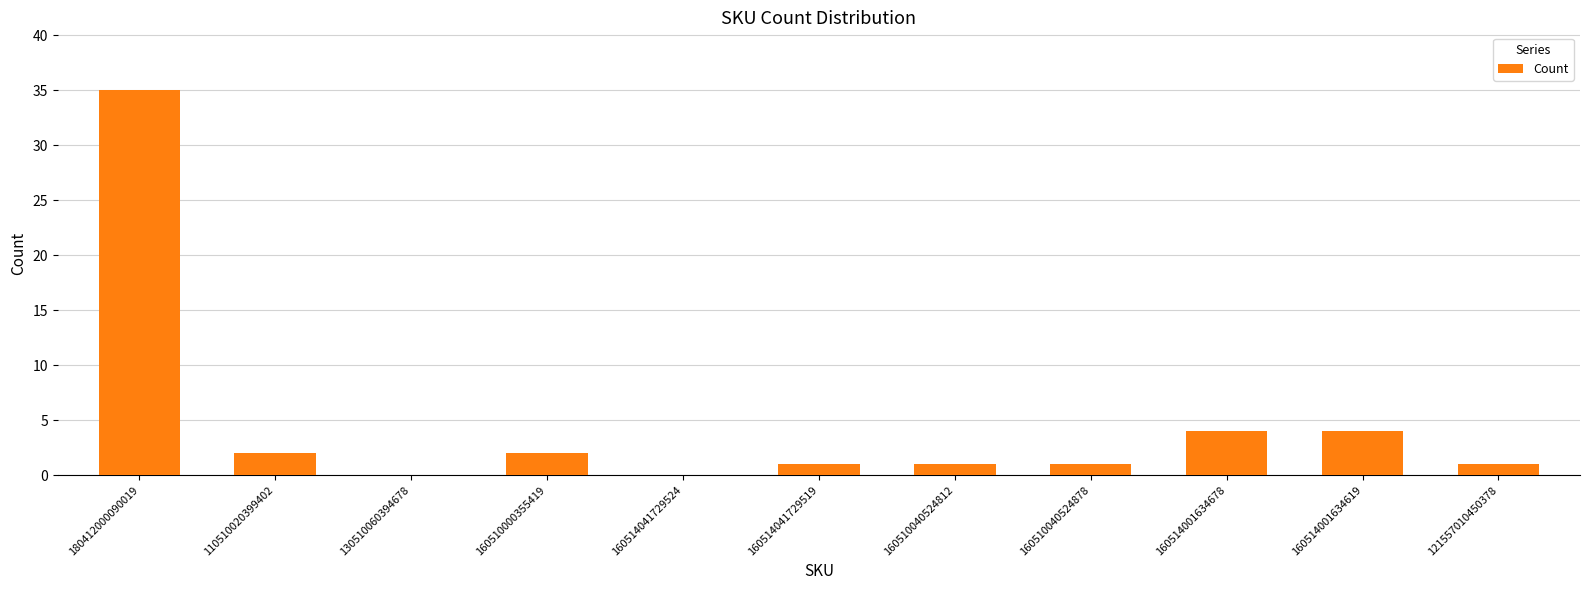

What is the sum of all values?

51